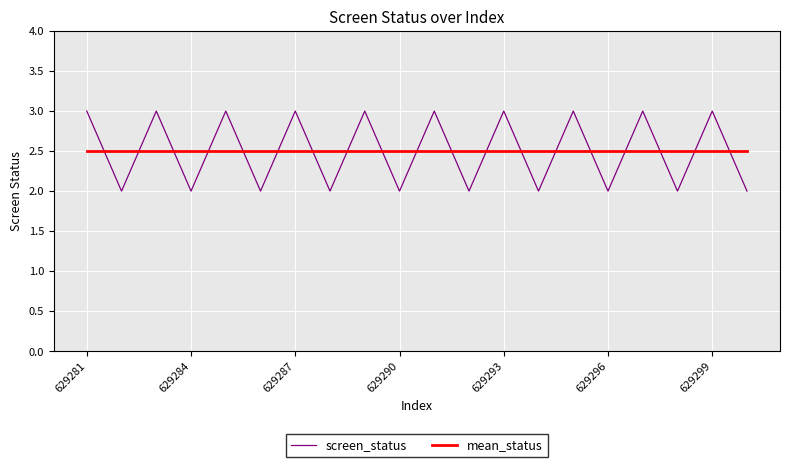

Rank the series by their maximum value, from highest to lowest.

screen_status, mean_status